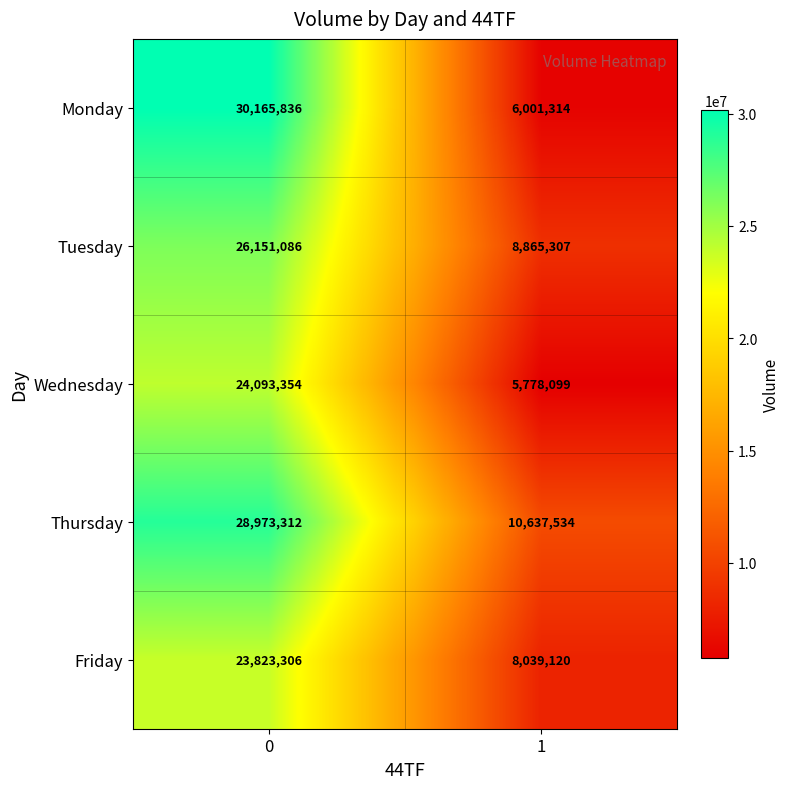

Rank the series by their maximum value, from lowest to highest.

Friday, Wednesday, Tuesday, Thursday, Monday